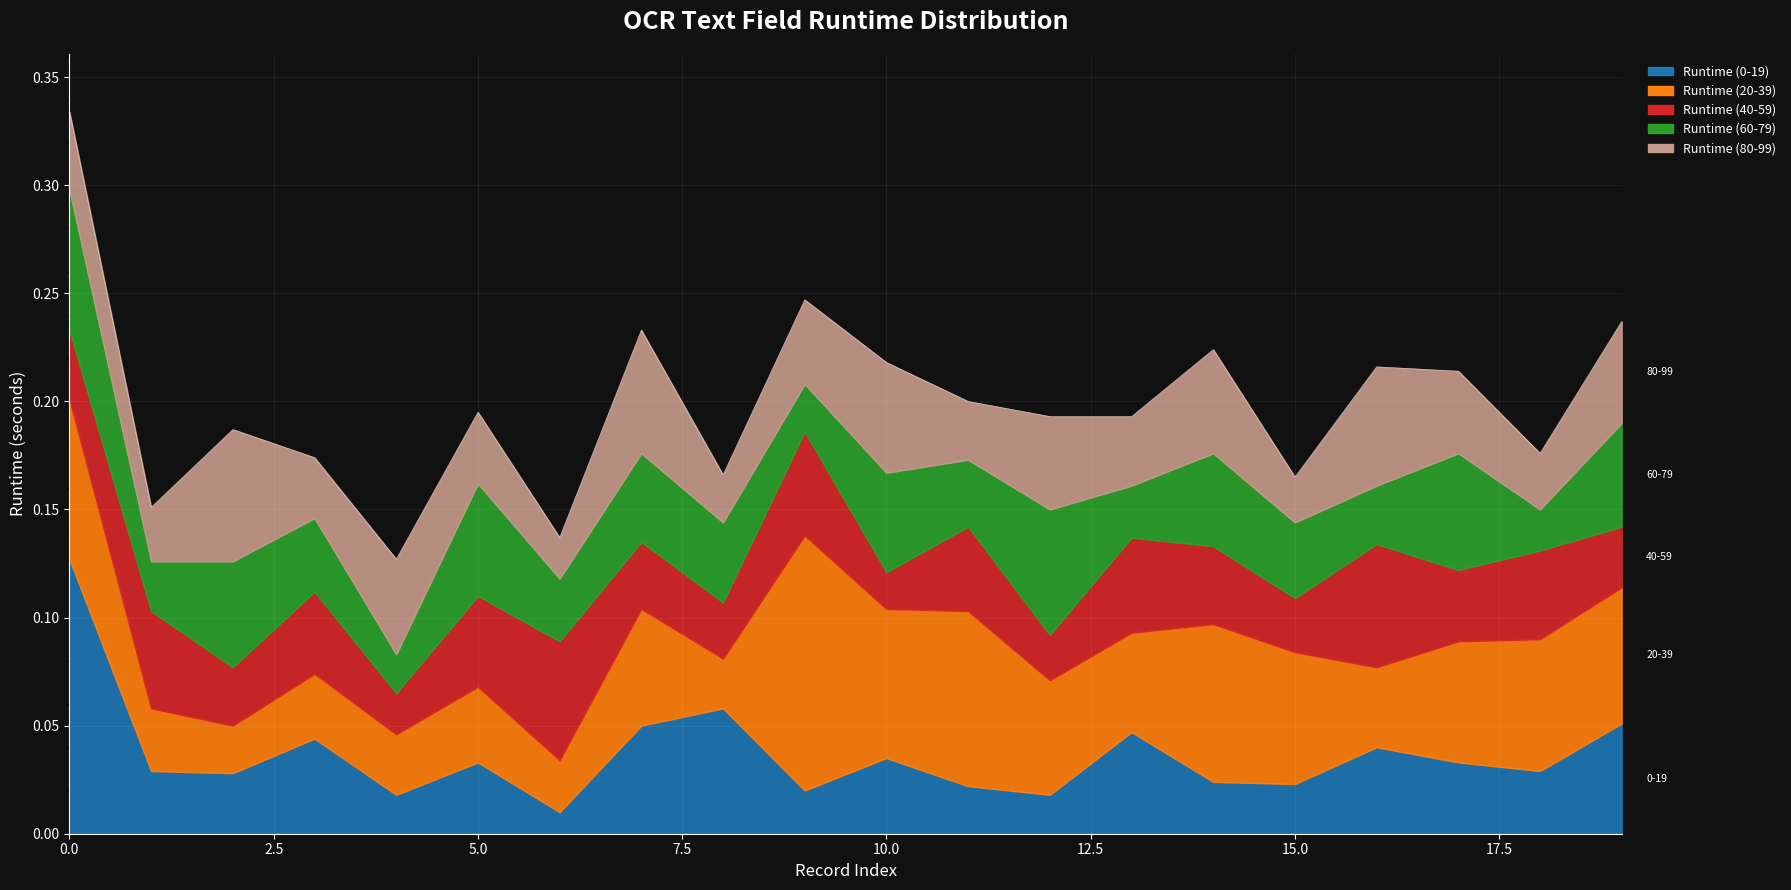

Which series has the largest total across all categories?

Runtime (20-39)